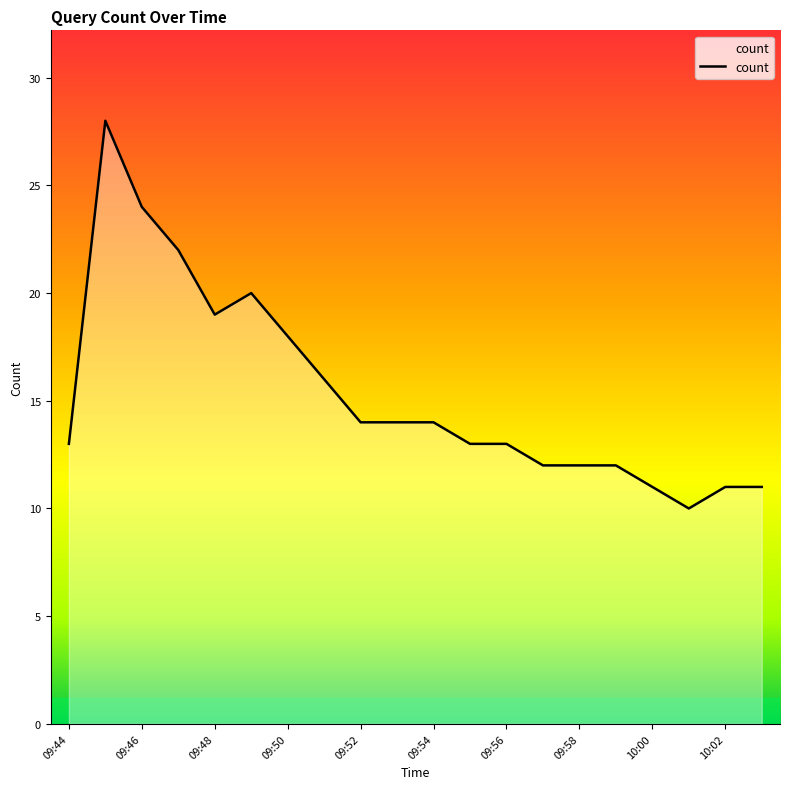

What is the difference between the maximum and minimum values?

18